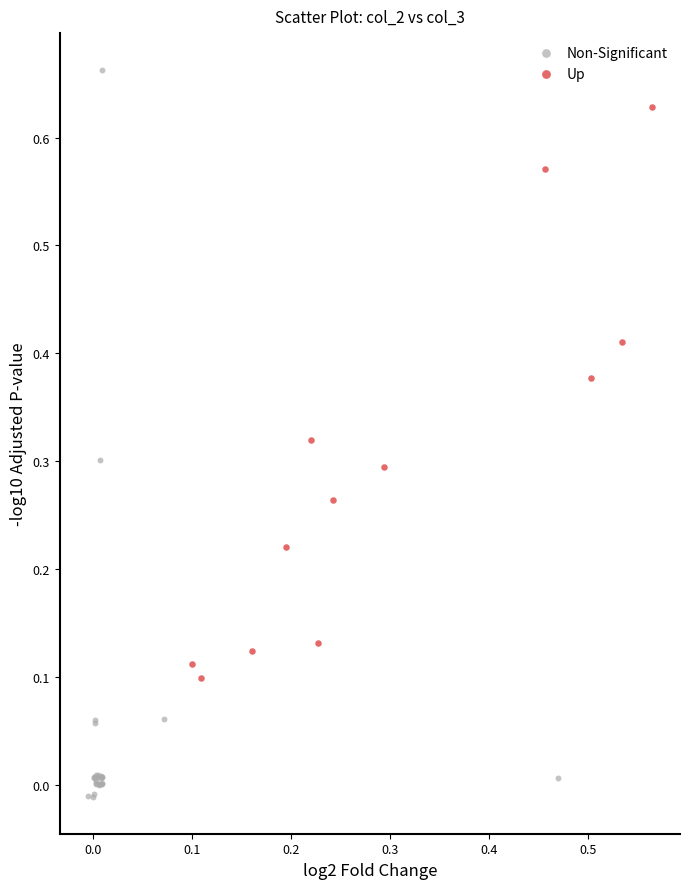

Which series contains the highest Y value?

Non-Significant